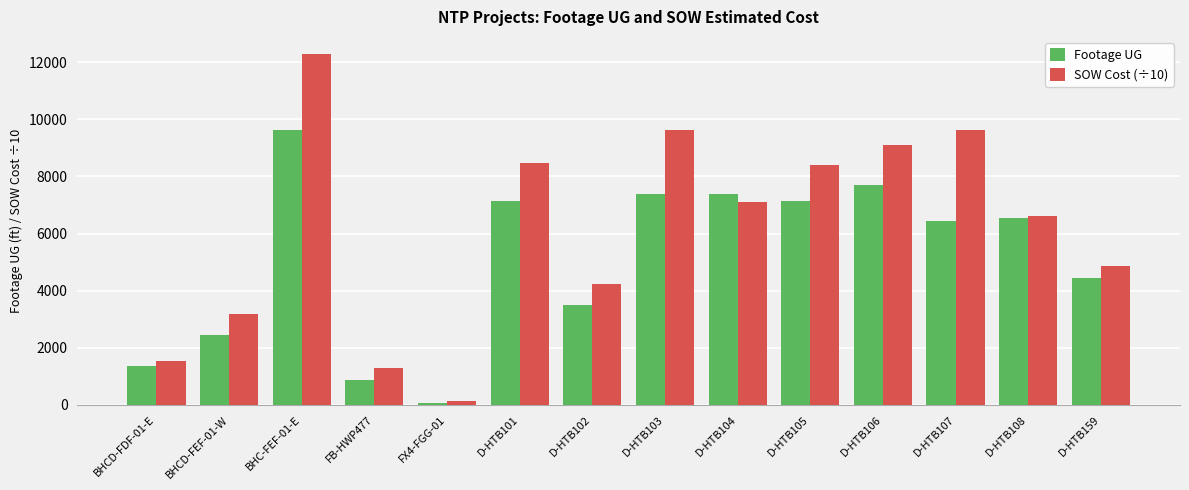

How many distinct data groups are displayed?

2